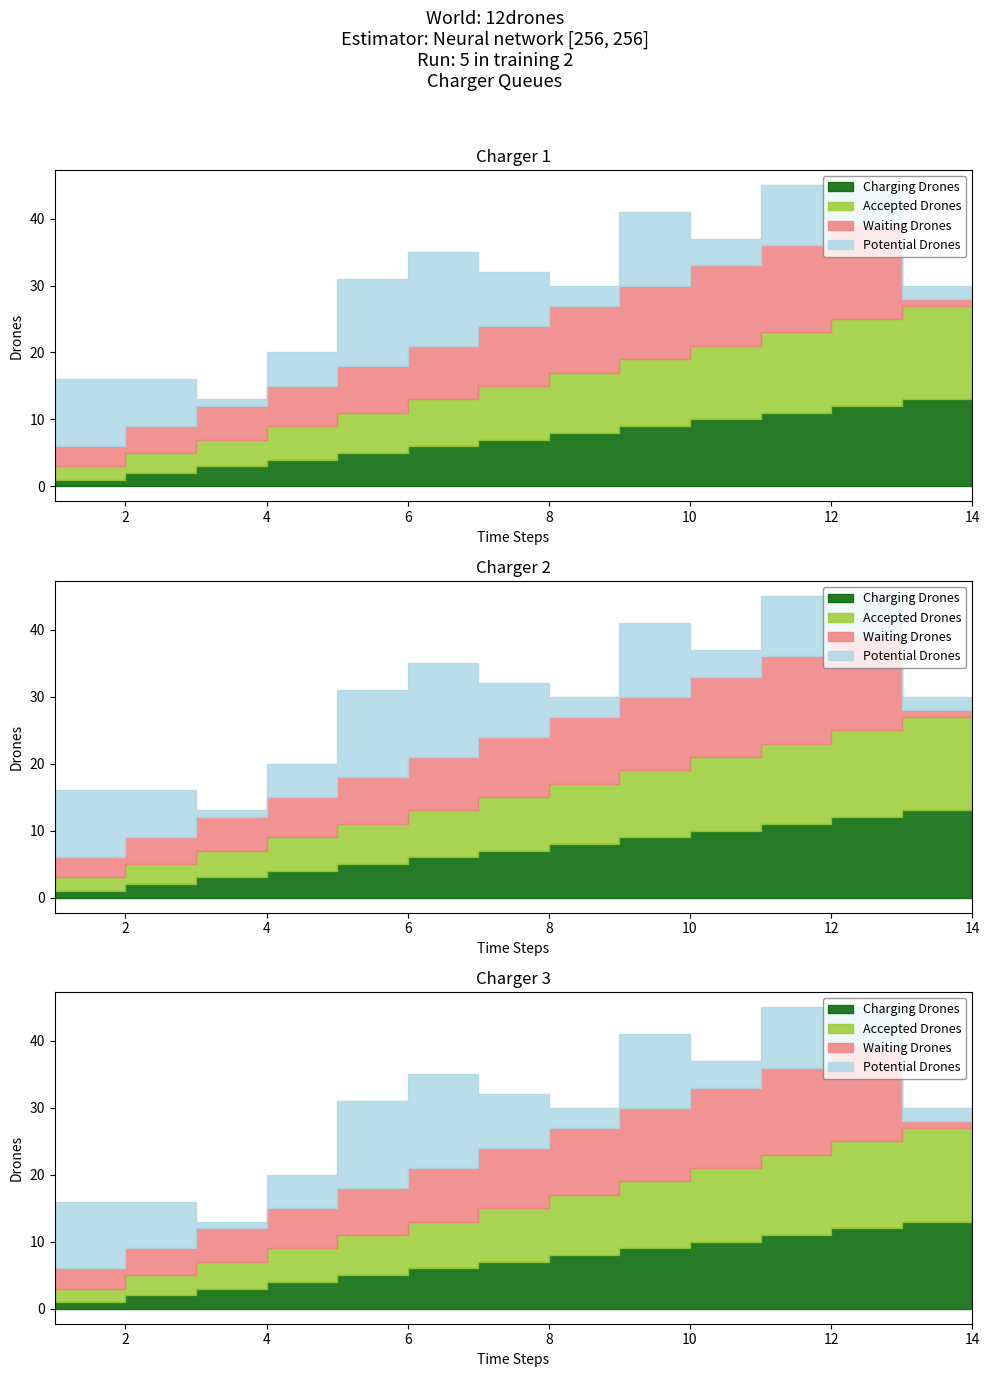

List the series in order of their peak value, lowest first.

Charging Drones, Accepted Drones, Waiting Drones, Potential Drones